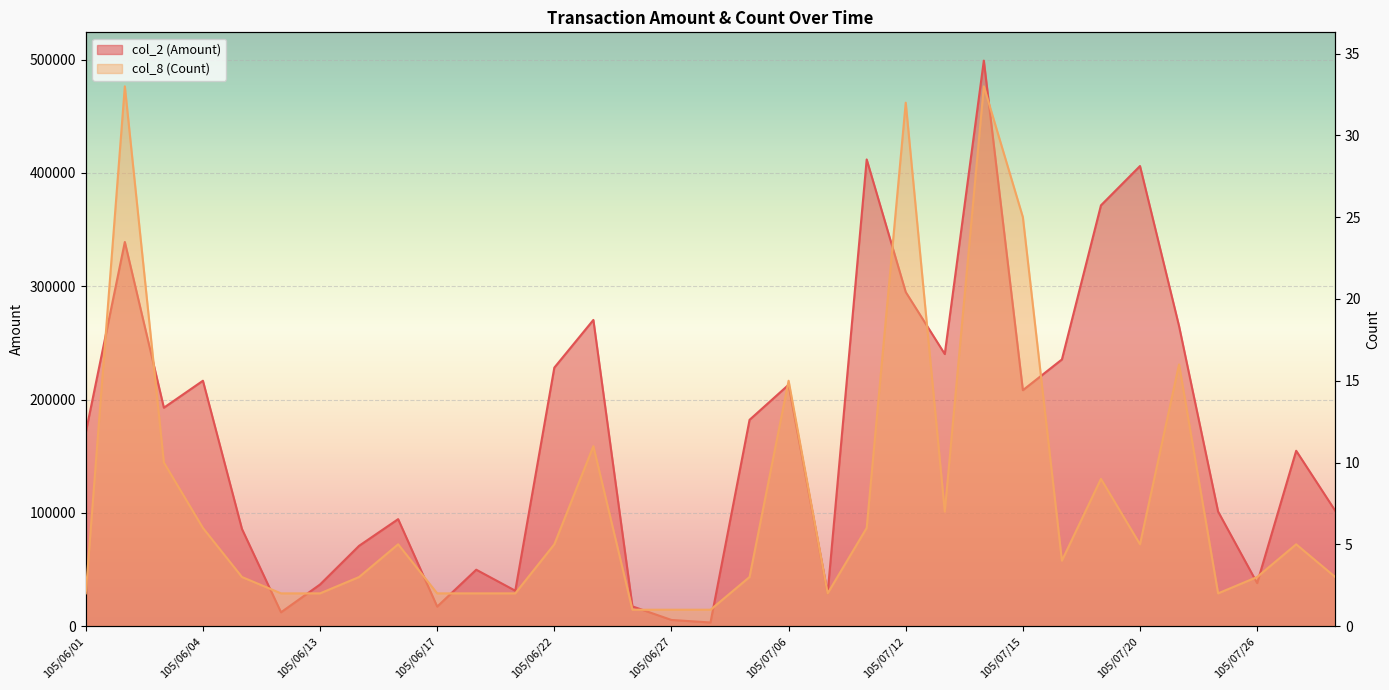

Which series changed the most between 105/06/23 and 105/07/12?

col_2 (Amount)